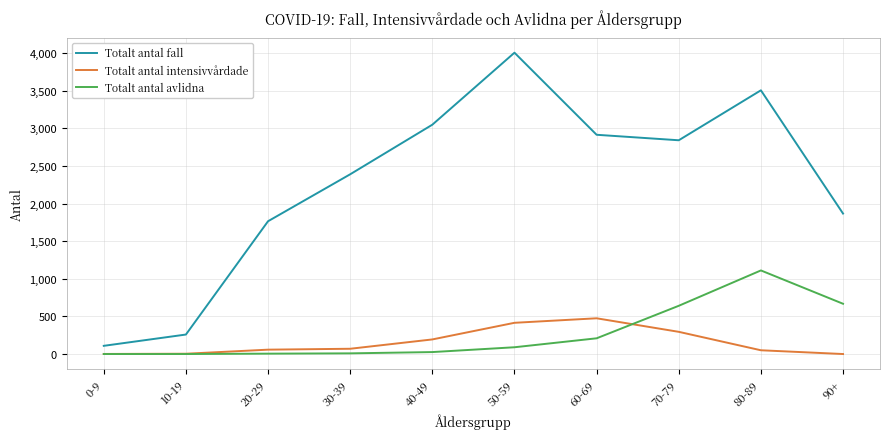

What position from the left is 80-89?

9